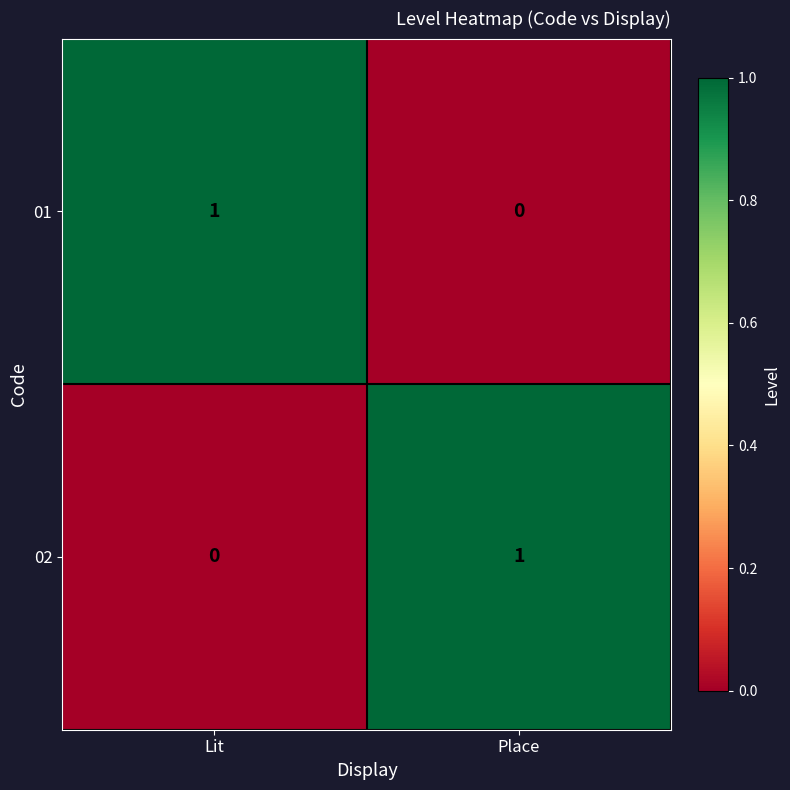

How many data points does each series have?

2